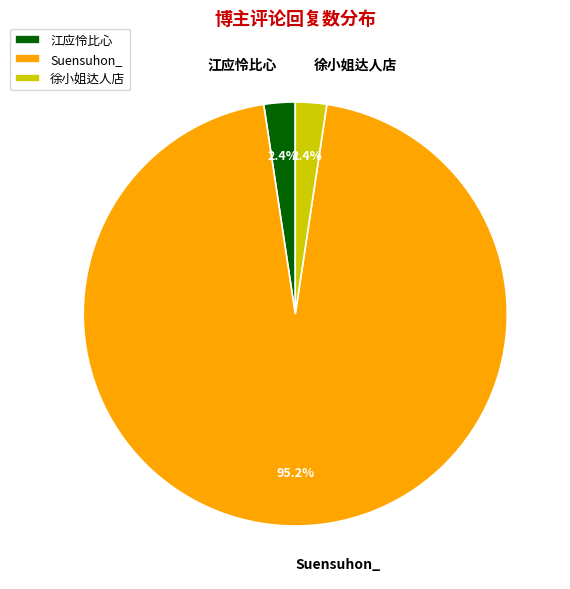

What is the largest slice in the pie chart?

Suensuhon_